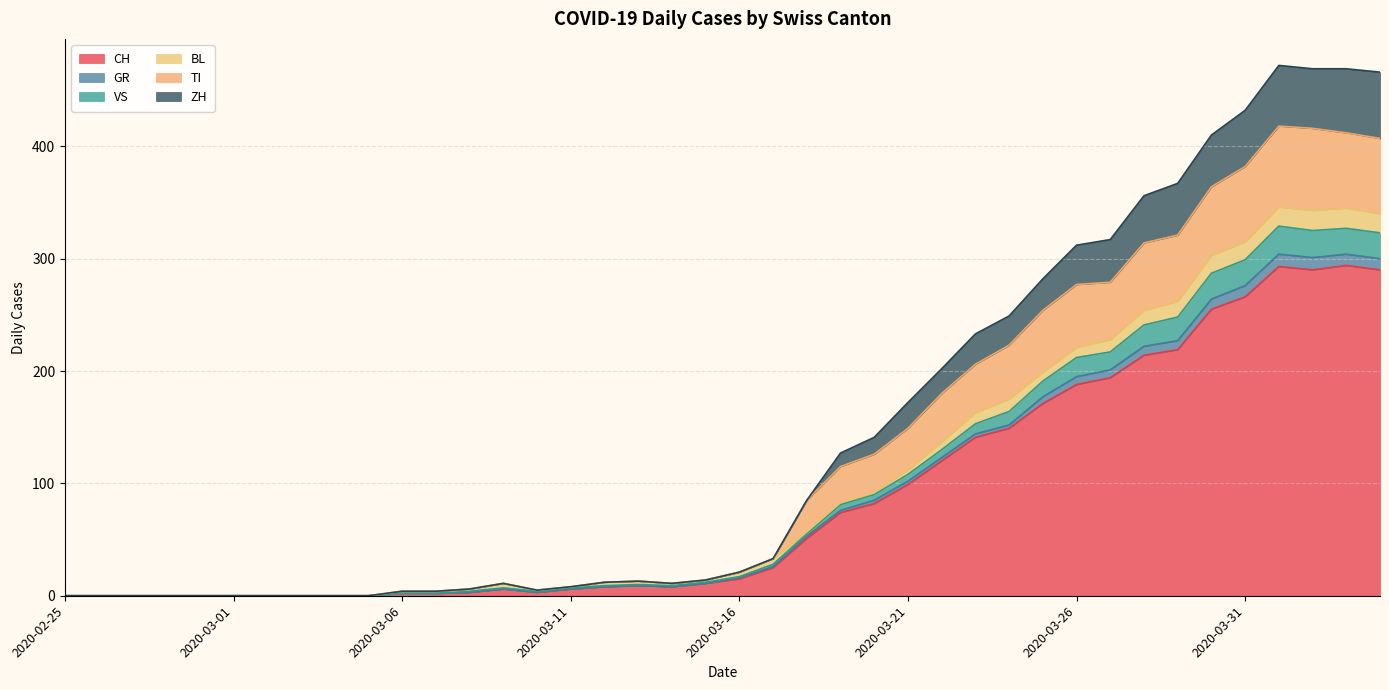

At which category does CH reach its first local peak?

2020-03-09